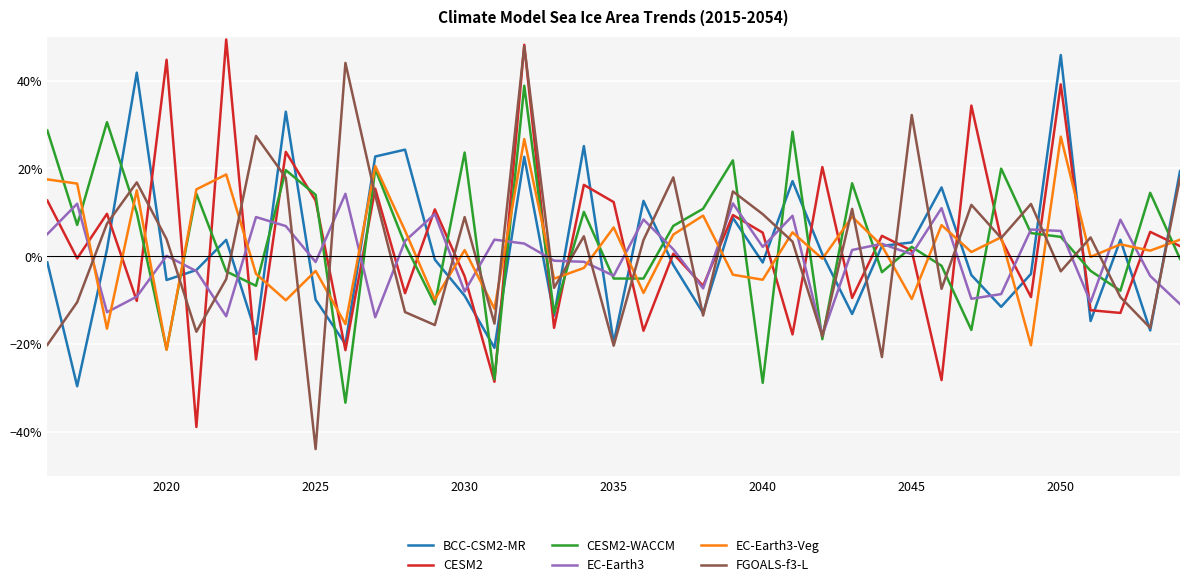

After their last crossing, which series has the higher values: CESM2-WACCM or EC-Earth3-Veg?

EC-Earth3-Veg